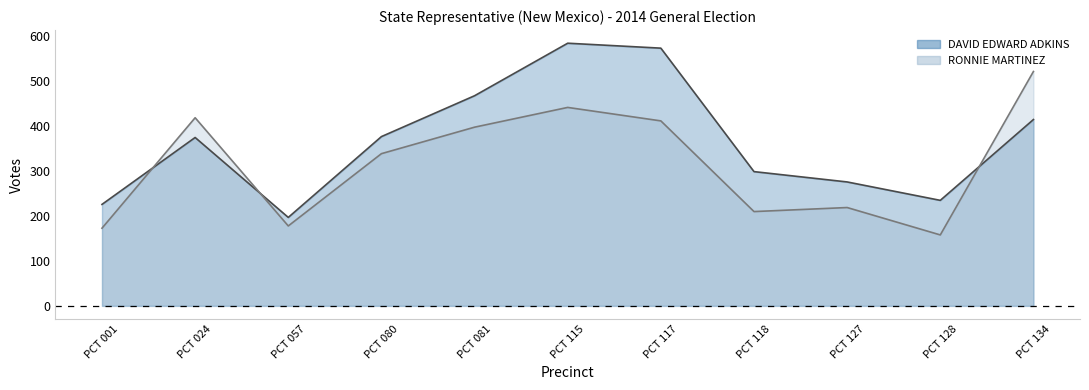

Reading left to right, list all the values displayed in this chart.

DAVID EDWARD ADKINS: 226	375	197	377	468	585	574	299	276	235	415
RONNIE MARTINEZ: 173	419	178	339	398	442	412	210	219	158	522